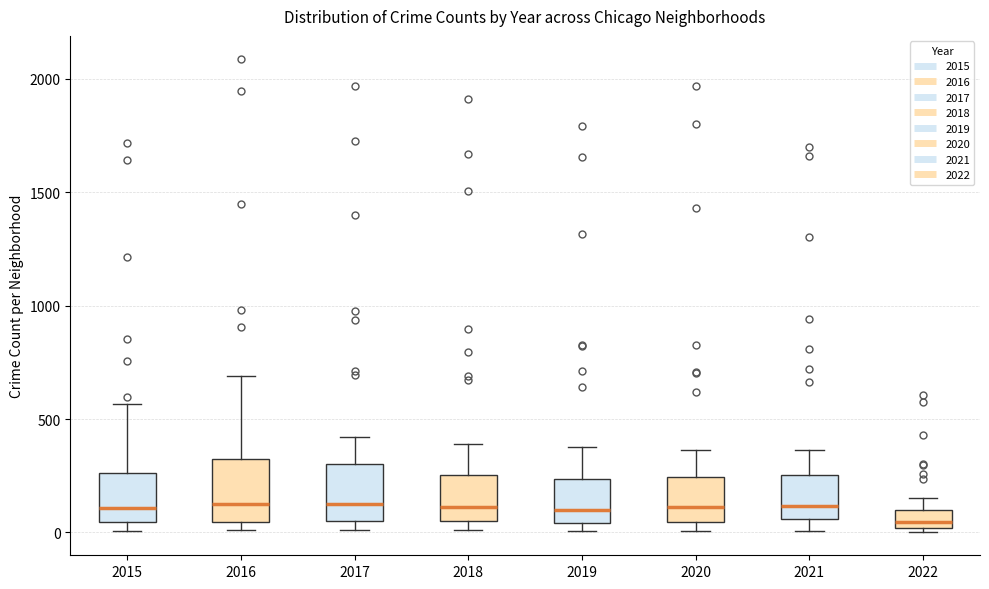

Which box's median line is the lowest?

2022